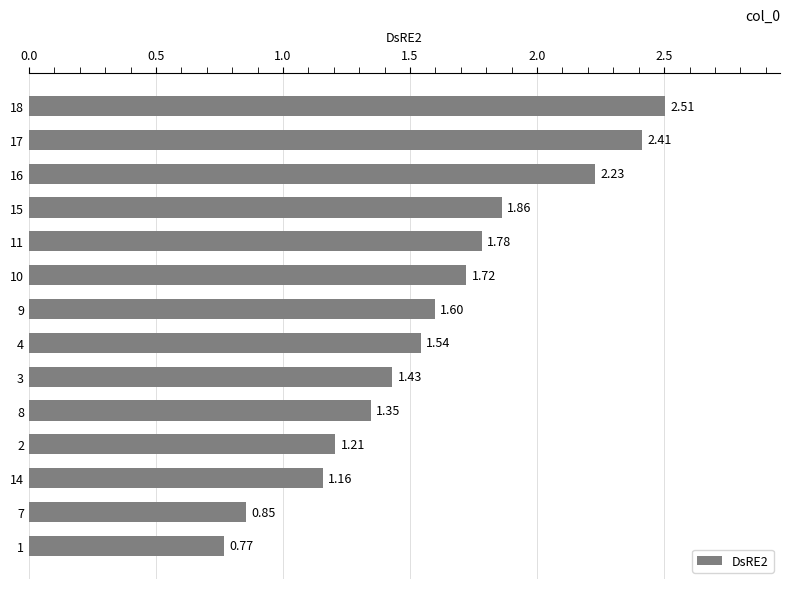

List the labels in order of value, largest first.

18, 17, 16, 15, 11, 10, 9, 4, 3, 8, 2, 14, 7, 1